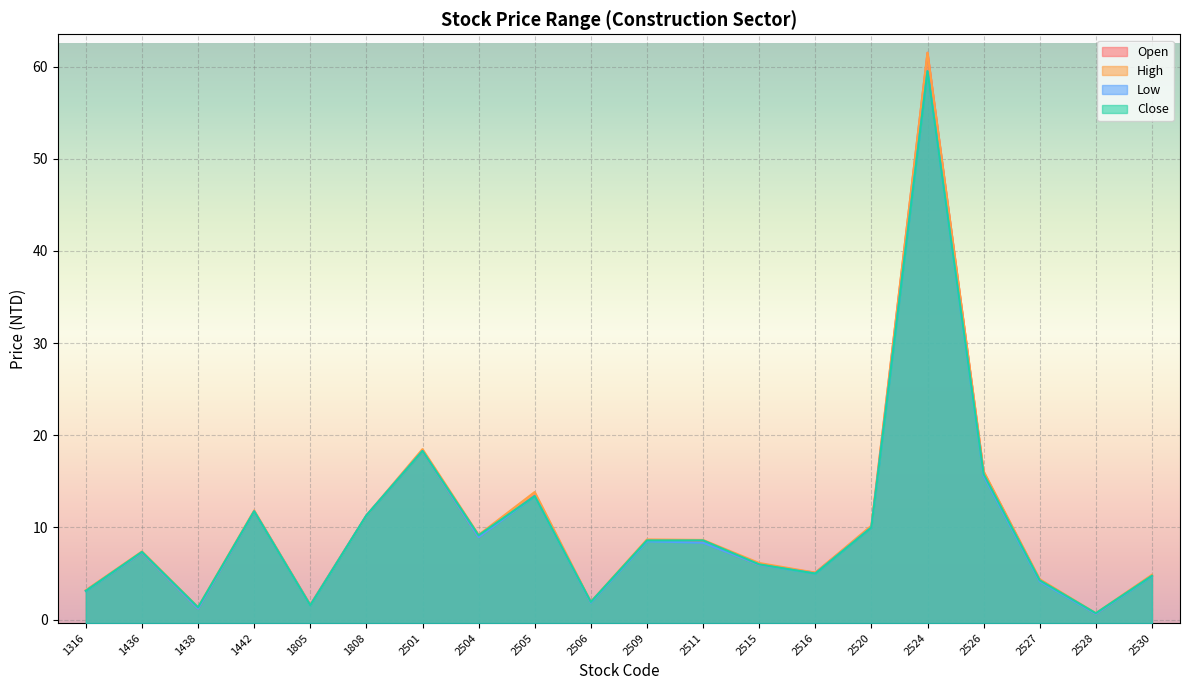

True or false: Low and High intersect in this chart.

False